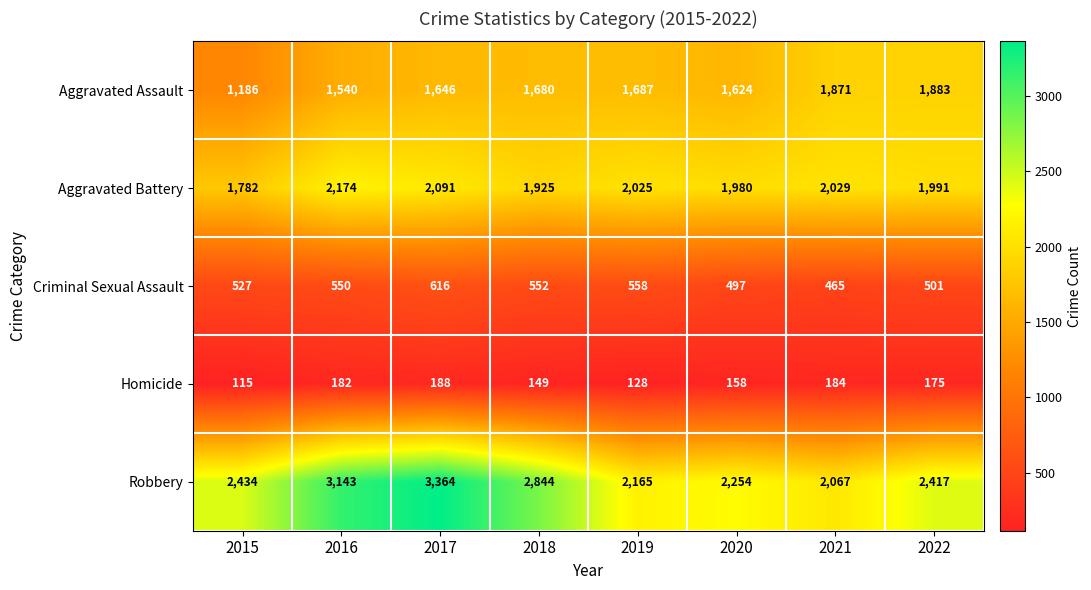

At which label is Criminal Sexual Assault closest to 540?

2016